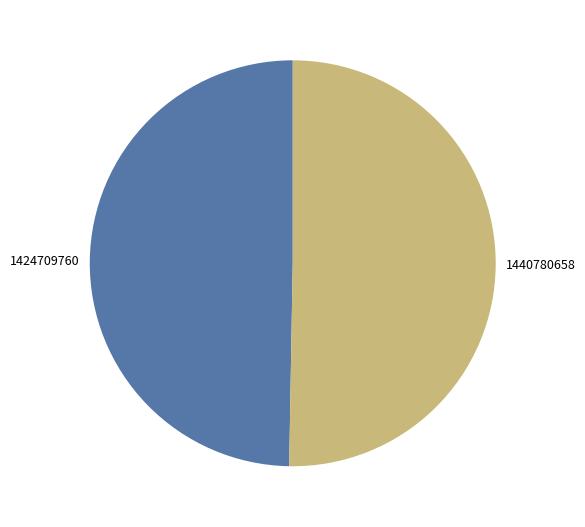

Is it true that 1440780658 is 62% of the pie?

False